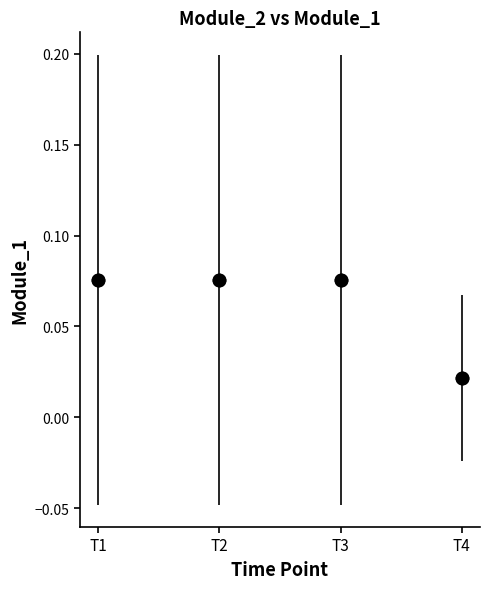

What is the range of X values (max minus min)?

3.0